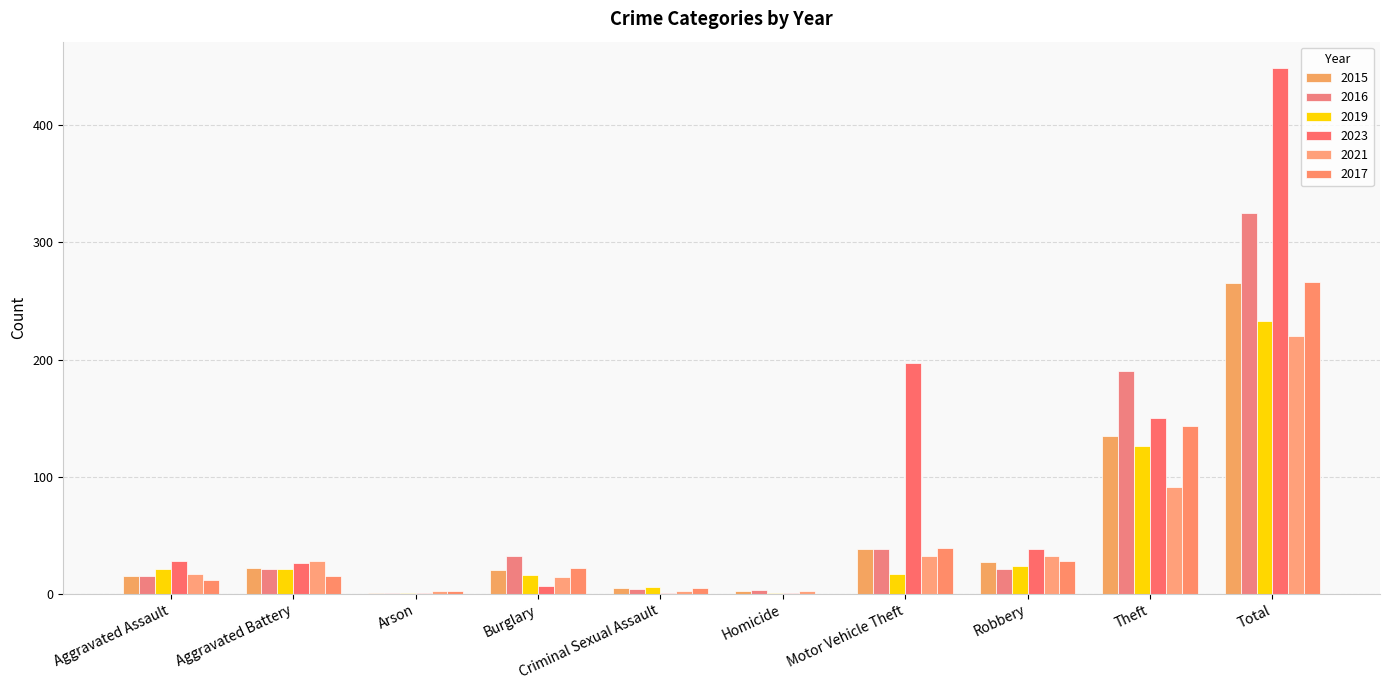

How many categories are shown in the chart?

10